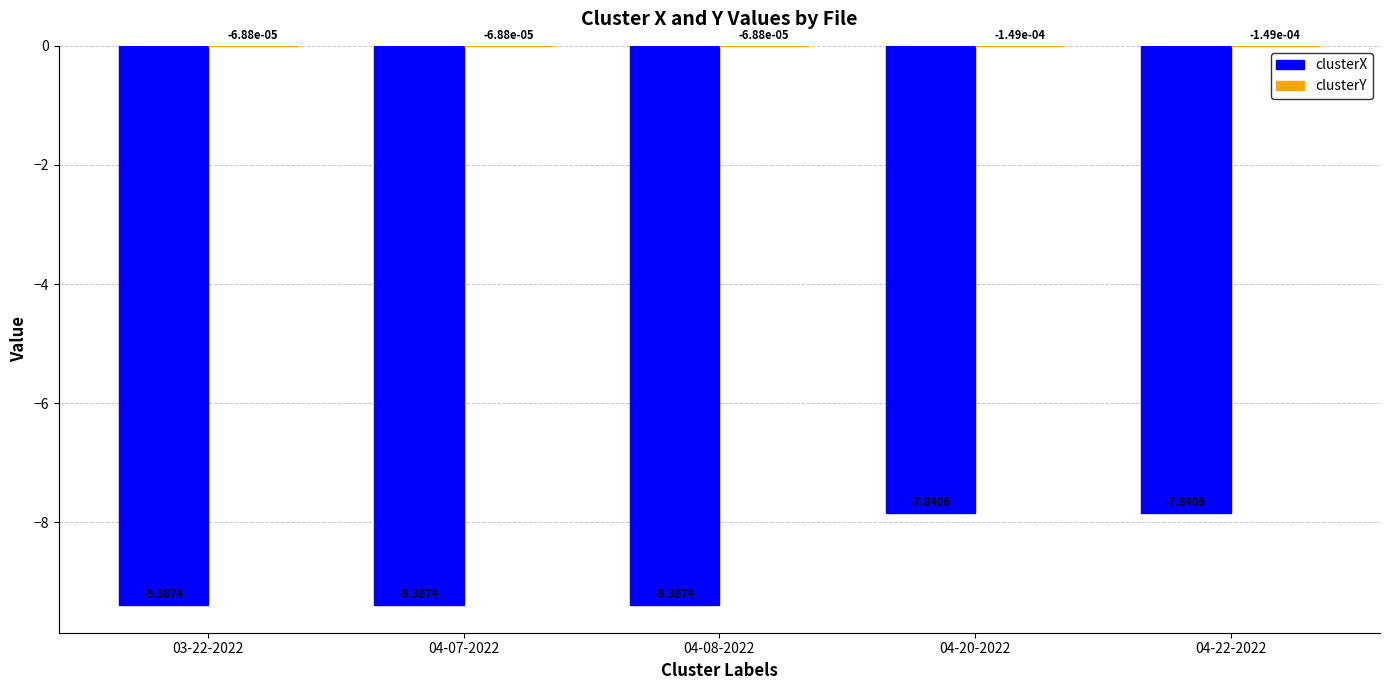

What is the total value across all series at 04-07-2022?

-9.4